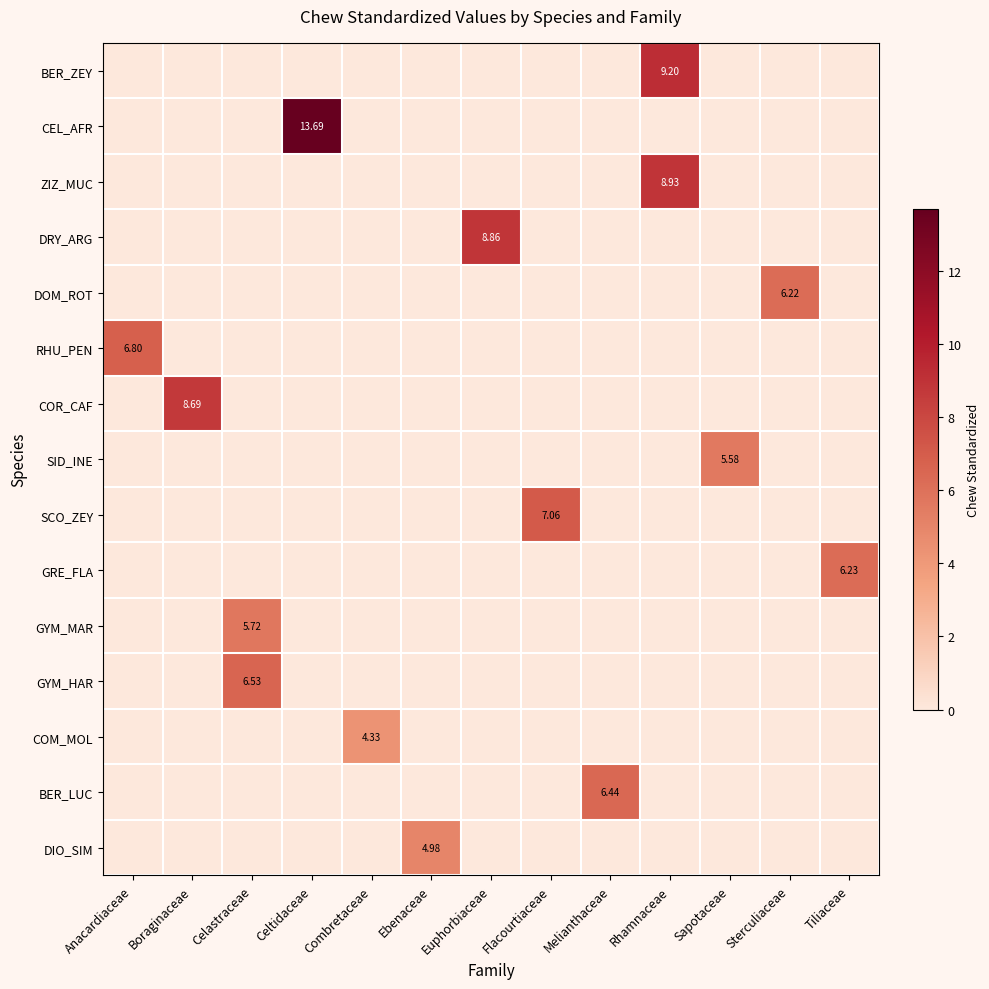

At how many categories does at least one series exceed 12?

1